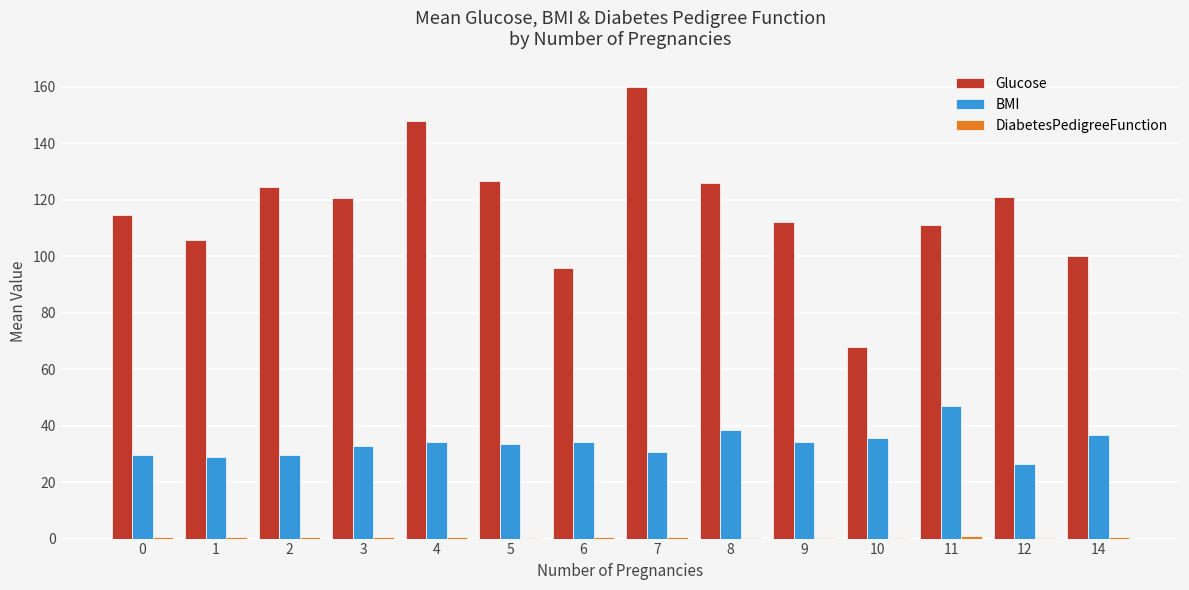

Which label corresponds to the largest value in the chart?

7